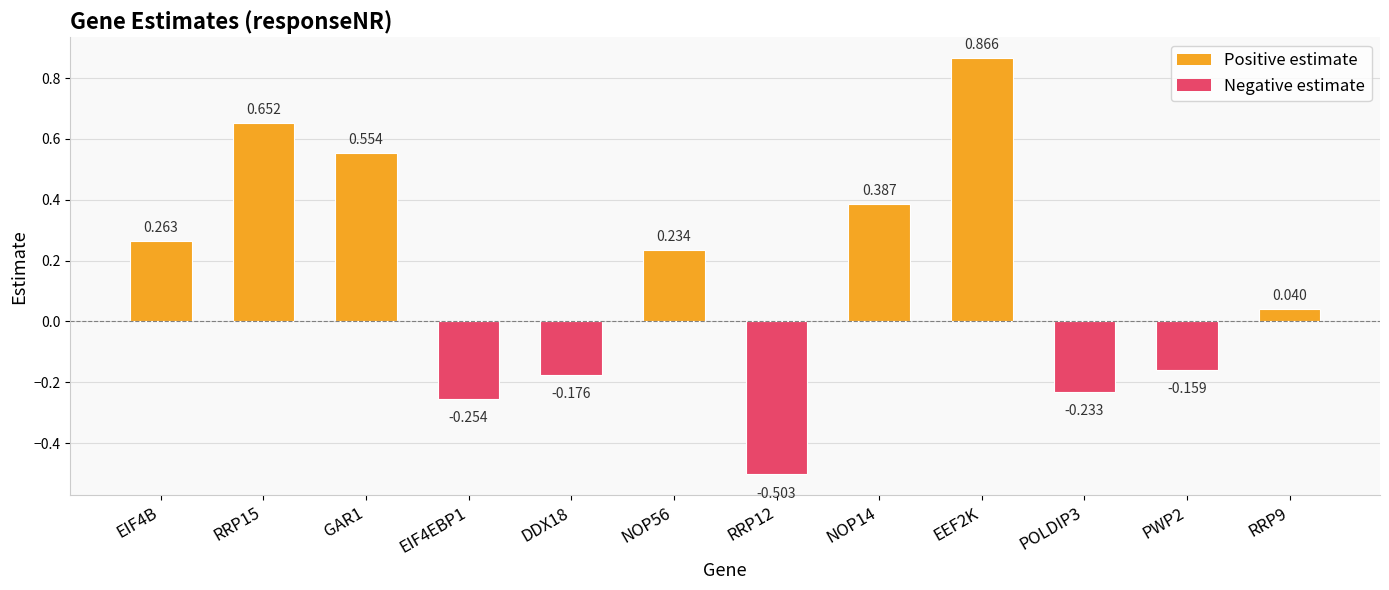

Which category has the lowest value across all series?

RRP12